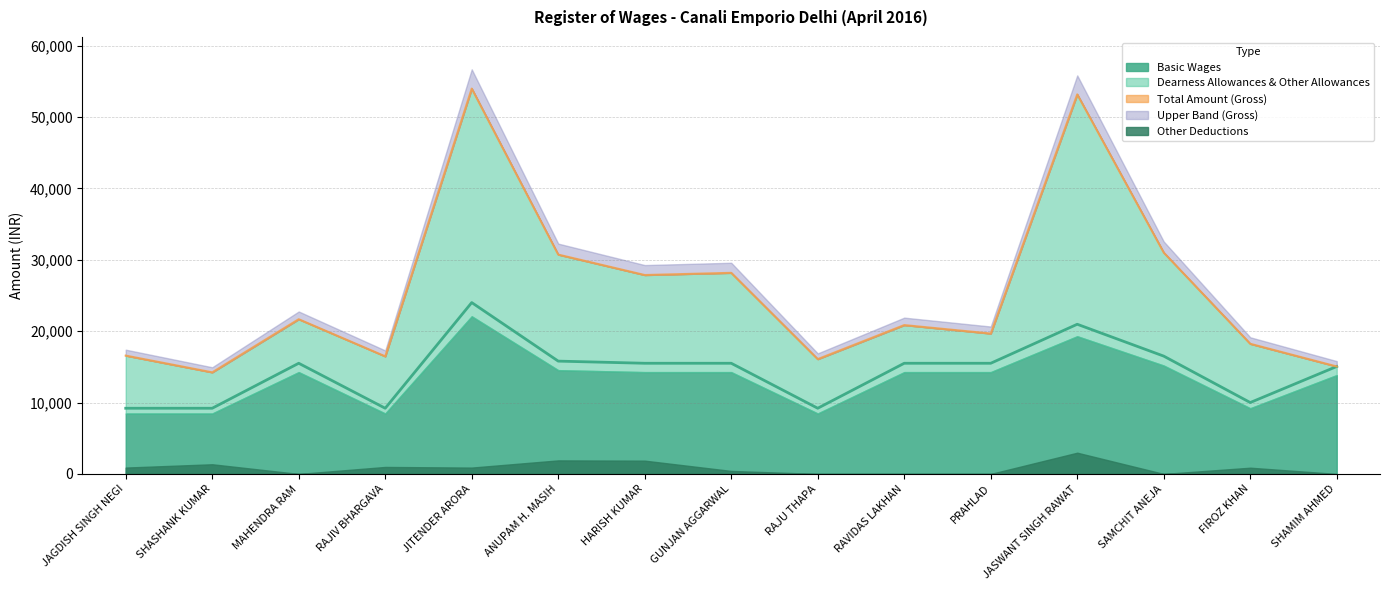

Which has a higher value, GUNJAN AGGARWAL or HARISH KUMAR?

GUNJAN AGGARWAL